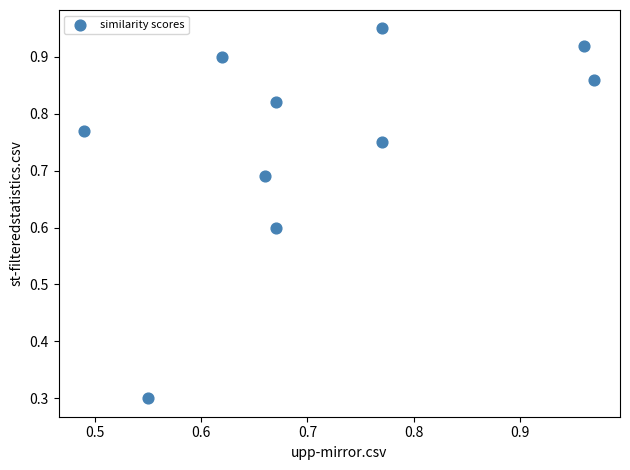

What Y value in the scatter plot is closest to 0?

0.3